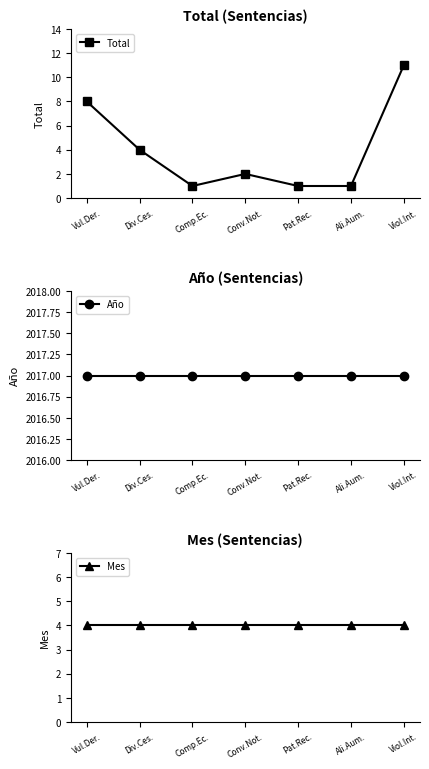

Reading right to left, list all the values displayed in this chart.

Total: 11	1	1	2	1	4	8
Año: 2017	2017	2017	2017	2017	2017	2017
Mes: 4	4	4	4	4	4	4